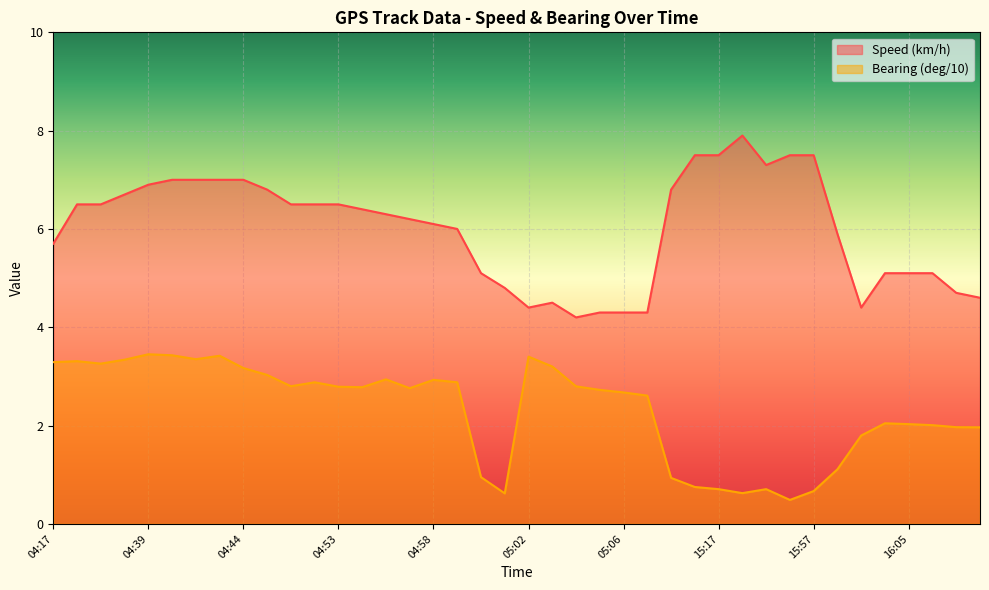

What is the difference between the maximum and minimum values in the Speed (km/h) series?

3.7